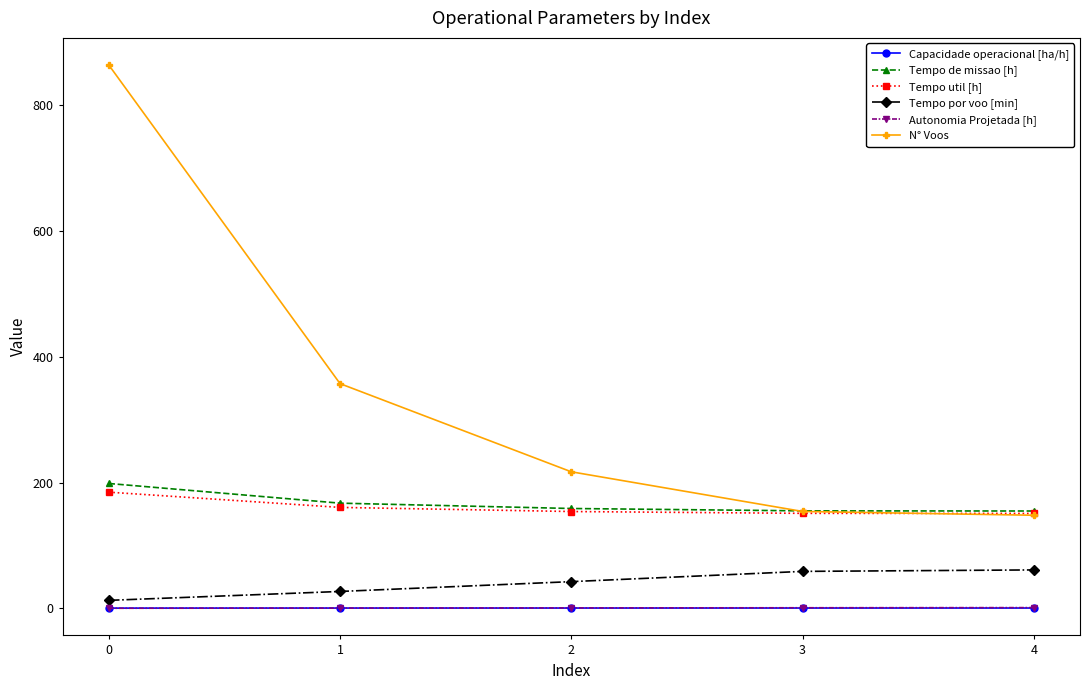

True or false: Tempo util [h] and Autonomia Projetada [h] intersect in this chart.

False